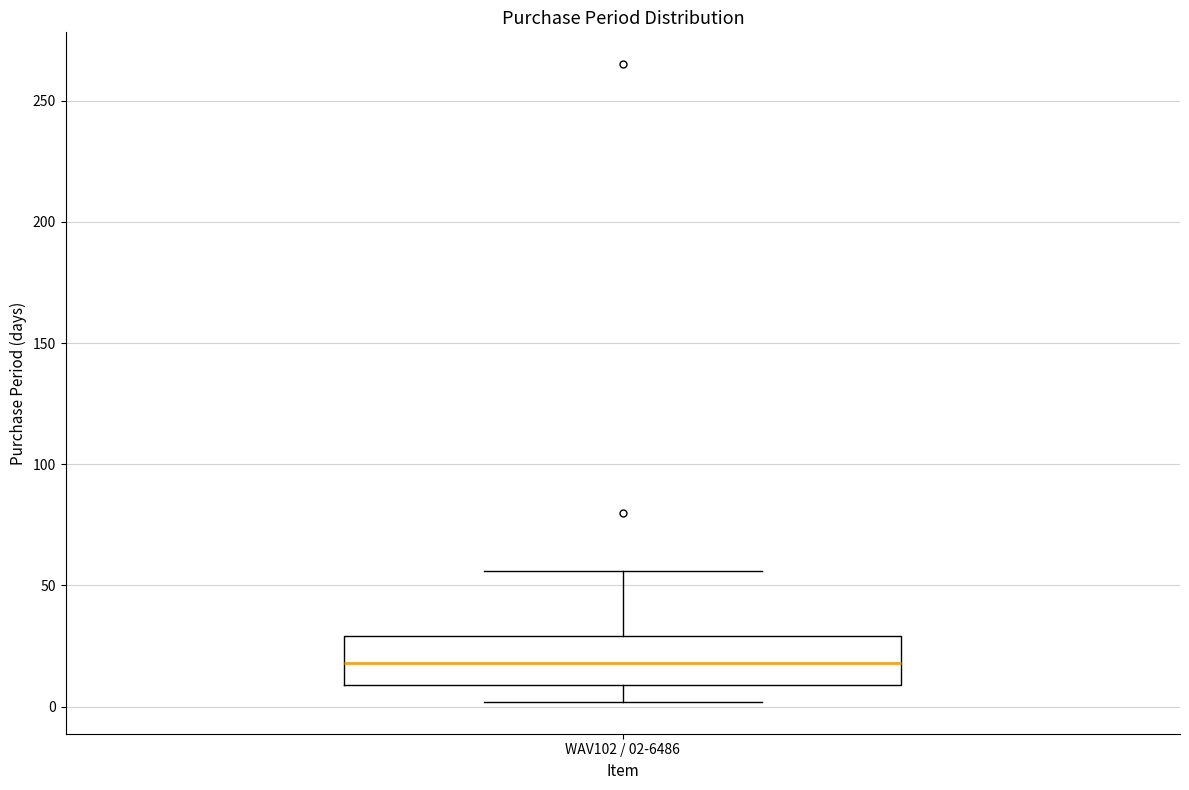

Read this box plot against the y-axis: the position of the median line, the range covered by the box, and the ends of both whiskers. The values are not printed on the chart, so give them approximately, as read against the axis.

median 20, box 10 to 30, whiskers 0 to 55